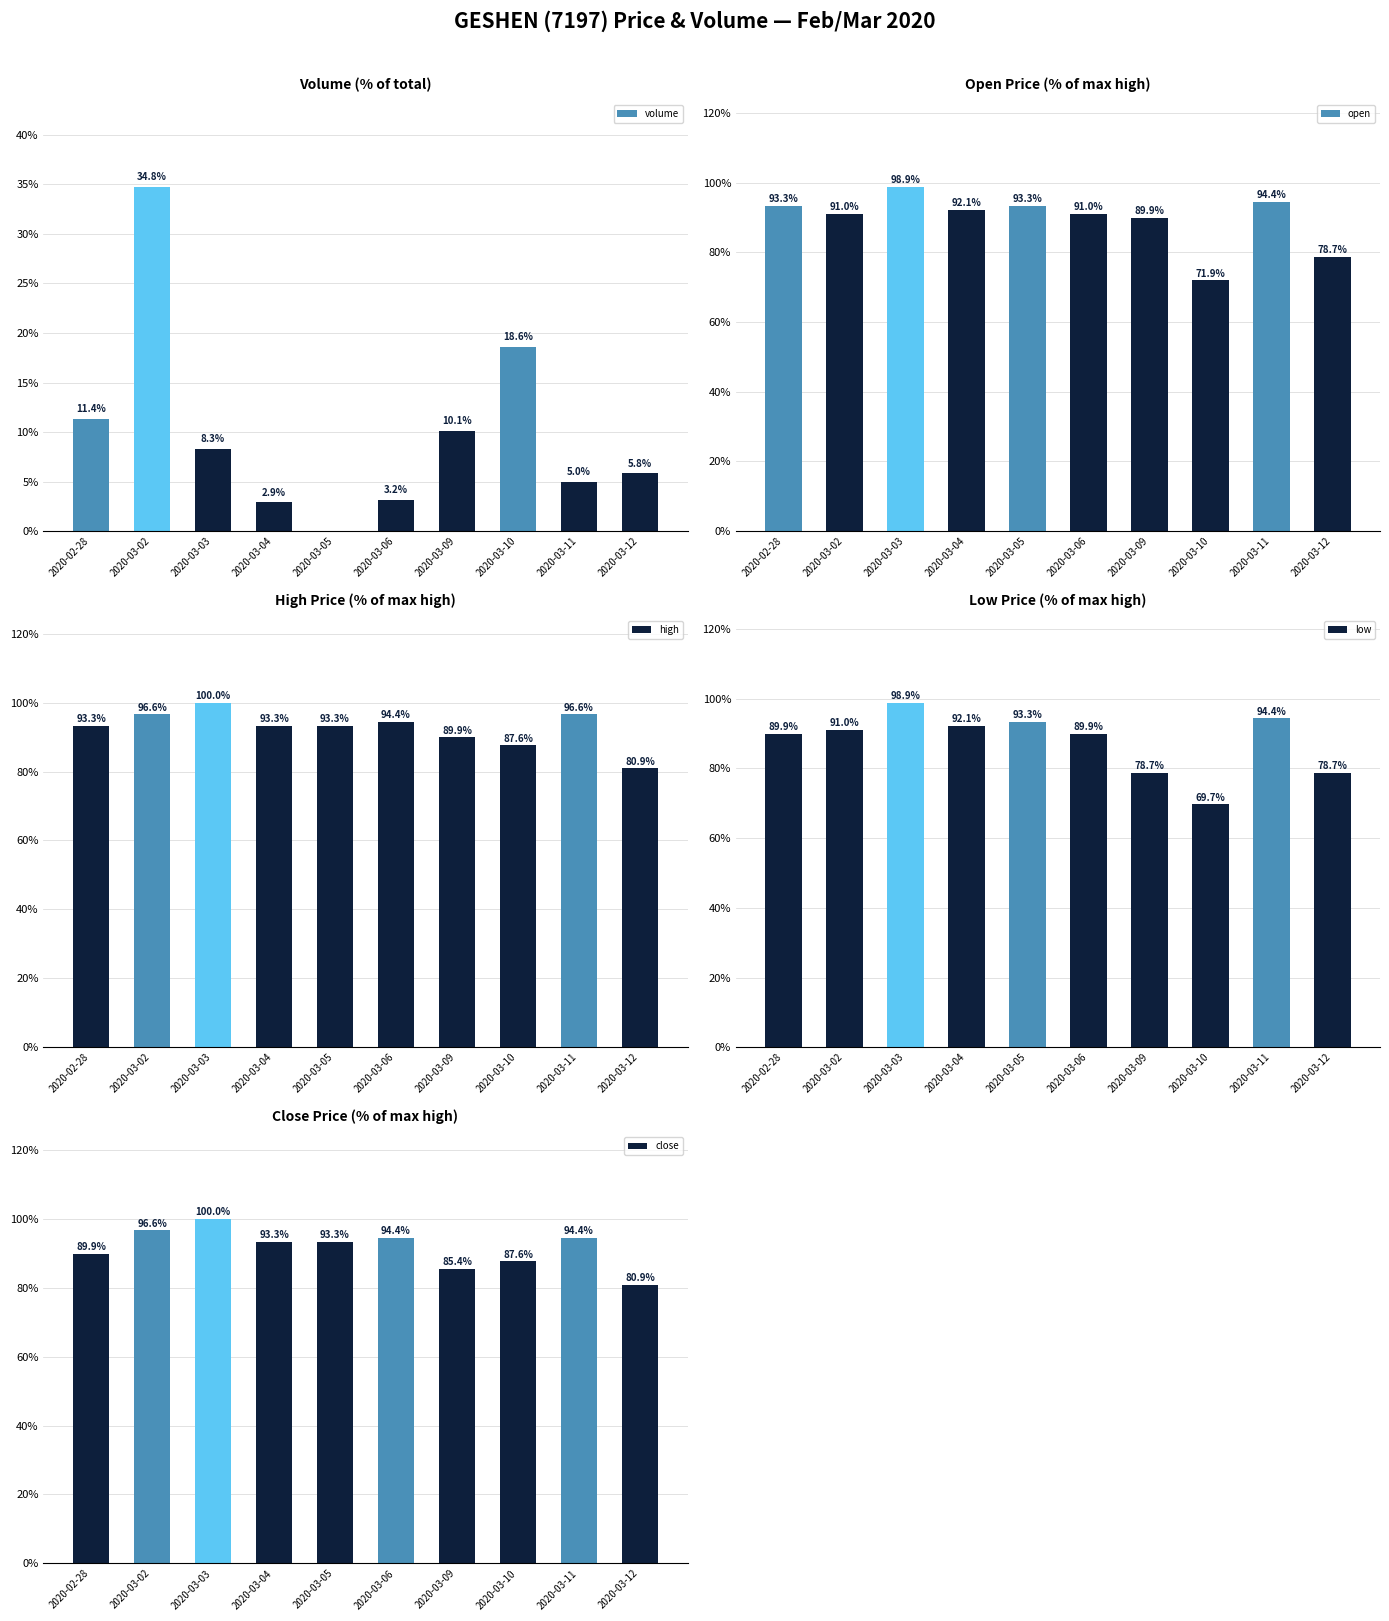

What is the approximate value of high at 2020-03-02?

96.6